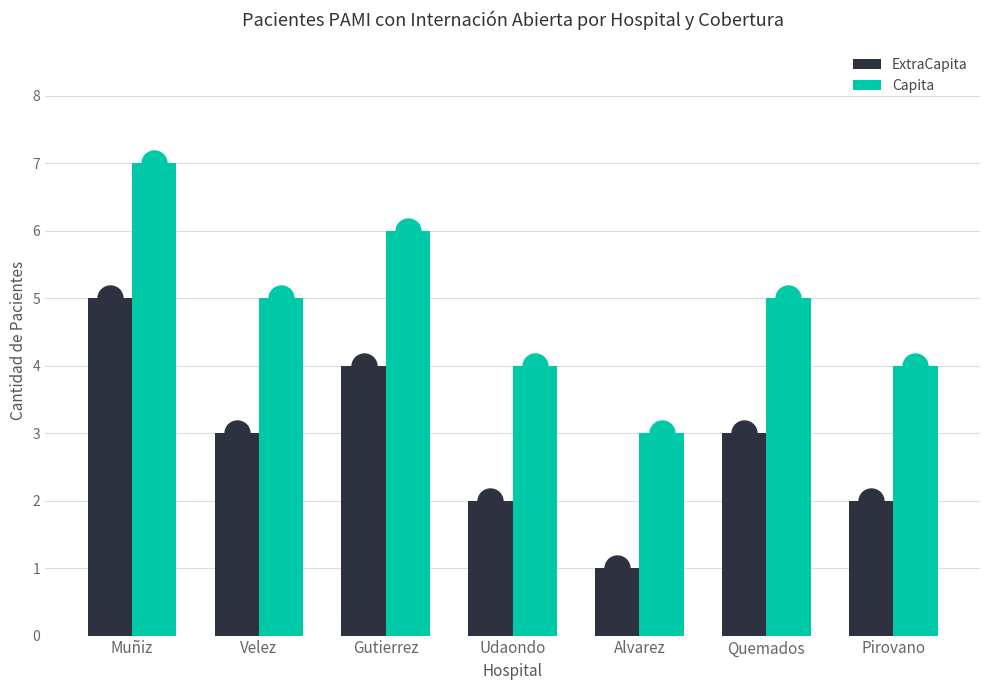

What is the value of the ExtraCapita bar at the 5th from the left?

1